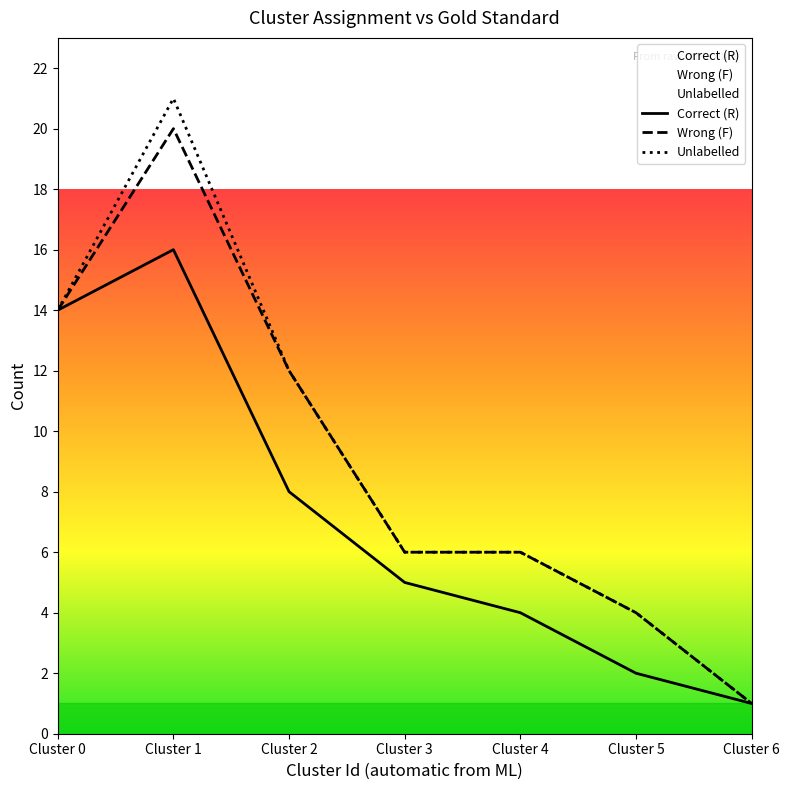

What is the highest value of the Correct (R) series?

16